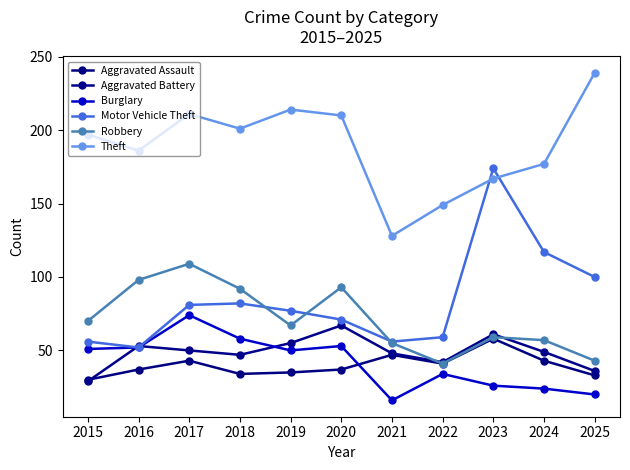

What is the sum of the Robbery values at 2017 and 2020?

202